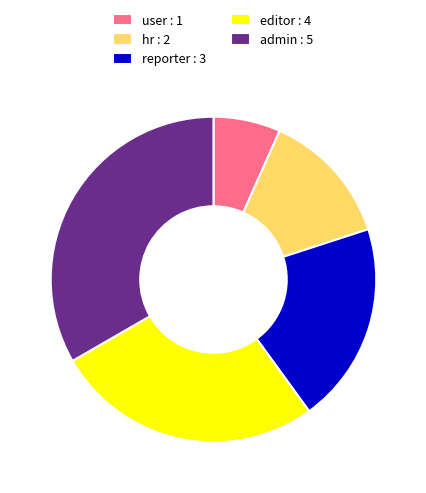

Is it true that user is 12% of the pie?

False